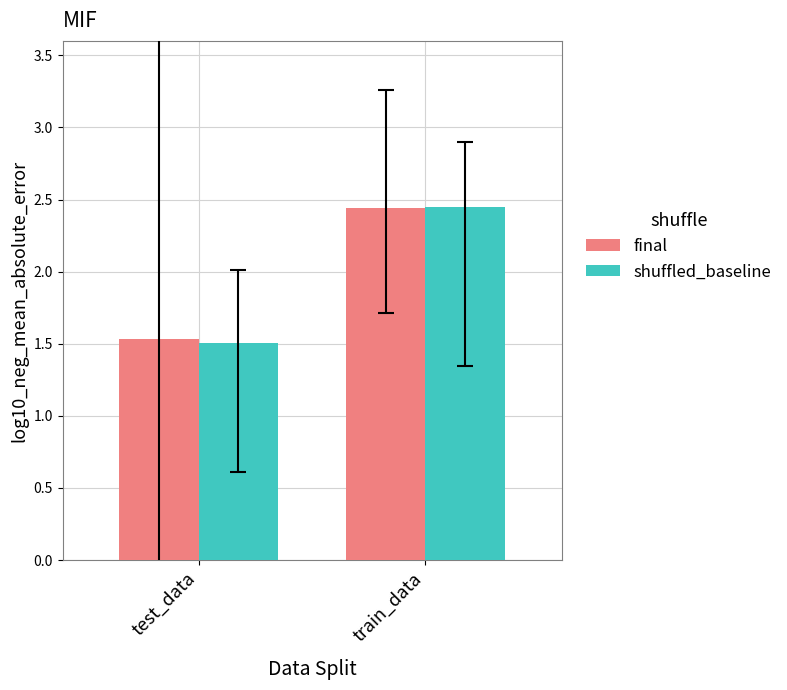

The shuffled_baseline series shows 4.0 at train_data. True or false?

False